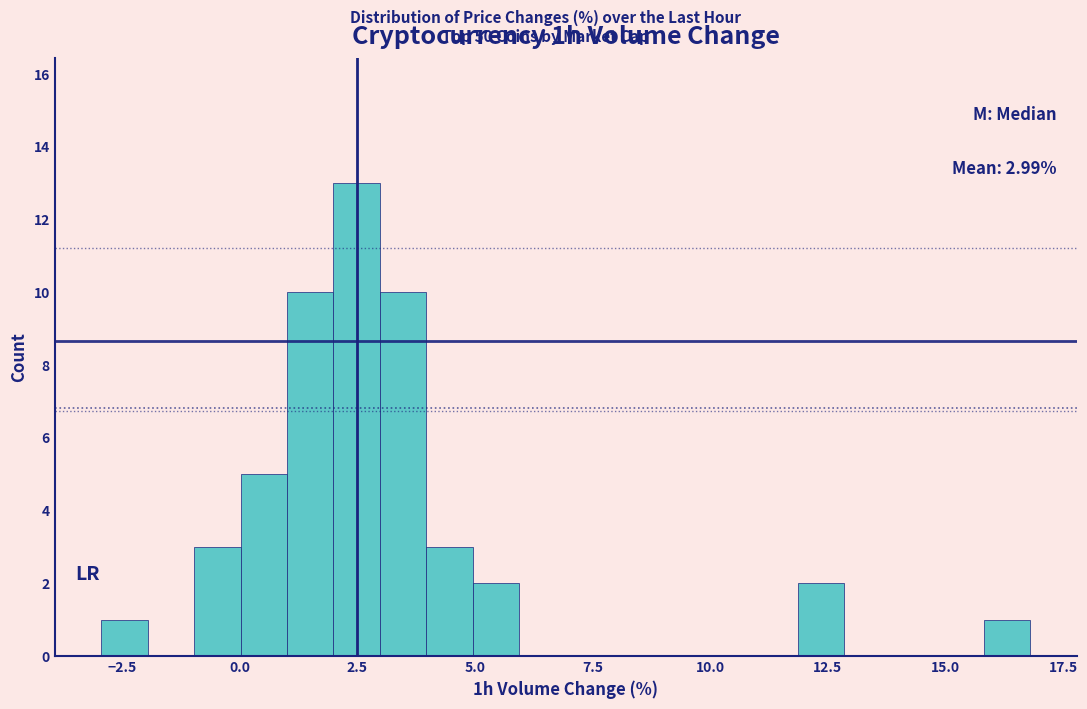

Around what value on the x-axis is the tallest bar? Give the approximate position of its centre, as read against the axis.

2.5